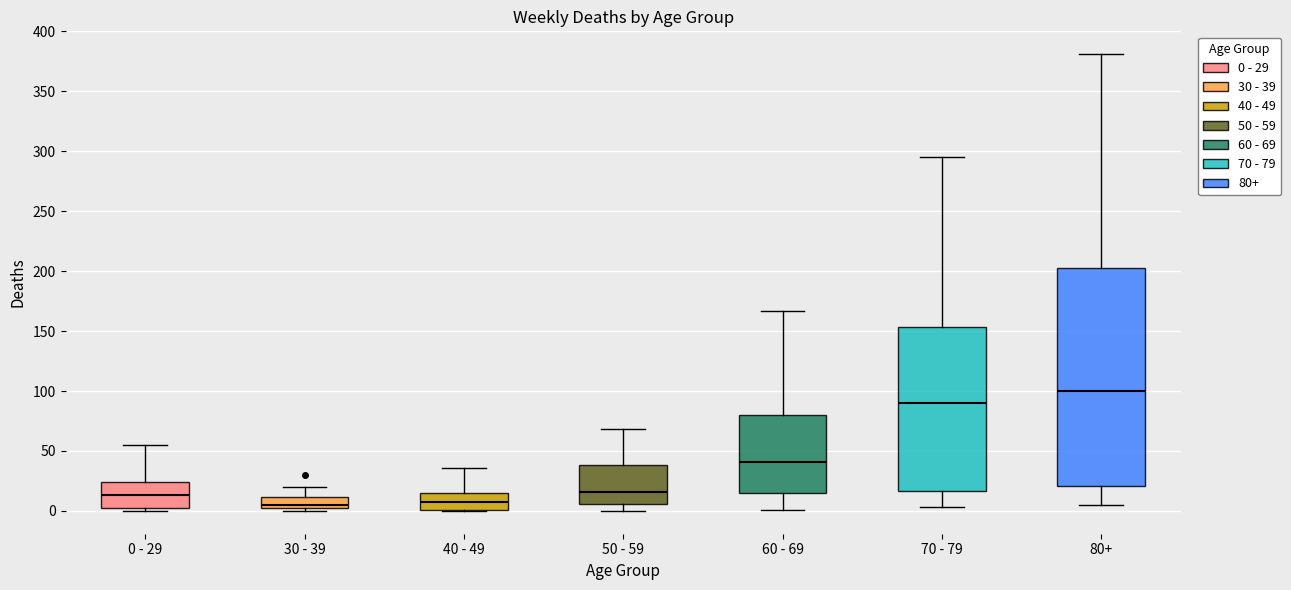

Which box has the highest median line?

80+